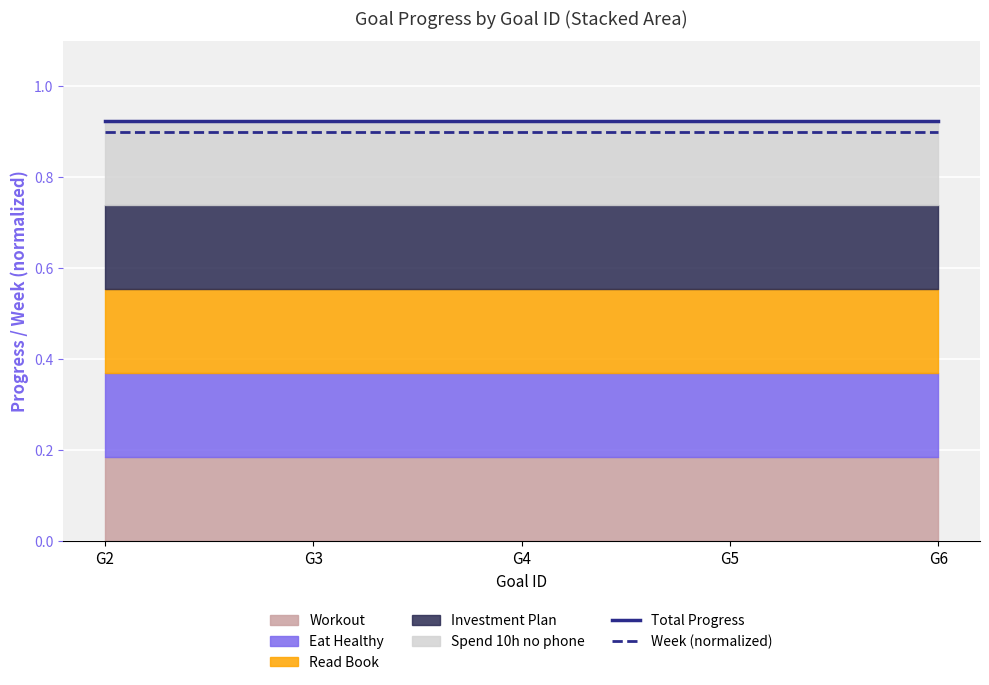

True or false: Total Progress has more than 0 interior local peaks.

False